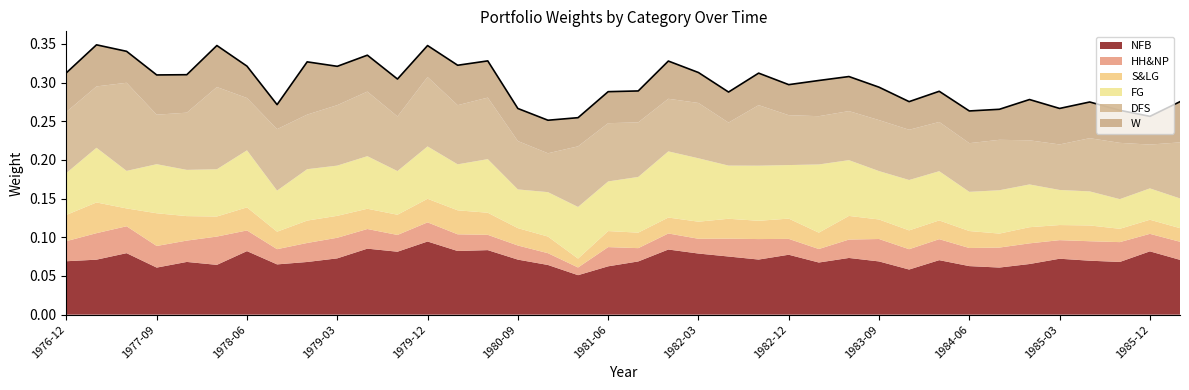

At which label does NFB reach its peak?

1979-12